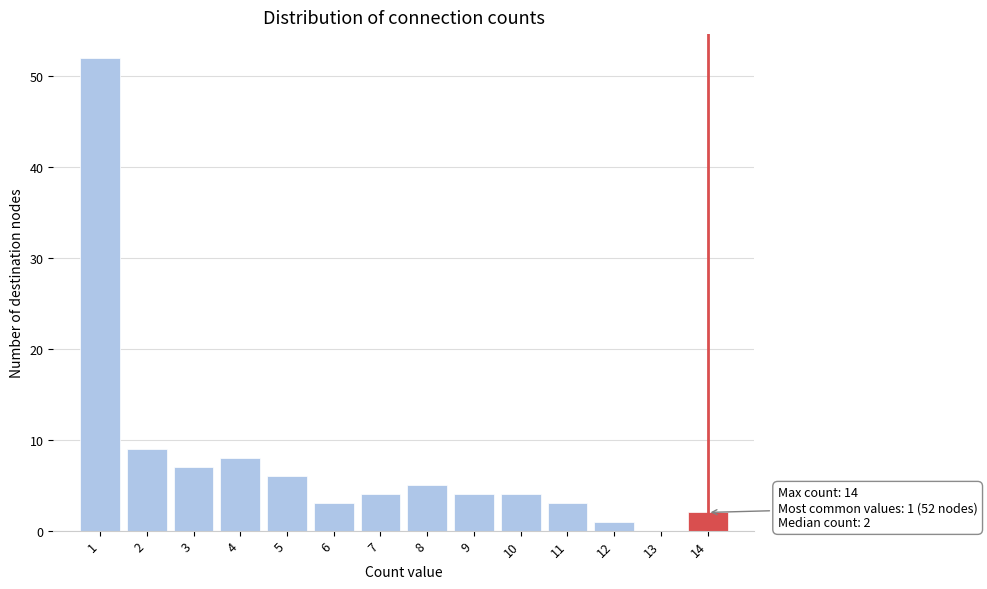

Which range on the x-axis has the tallest bar?

0.5 to 1.5